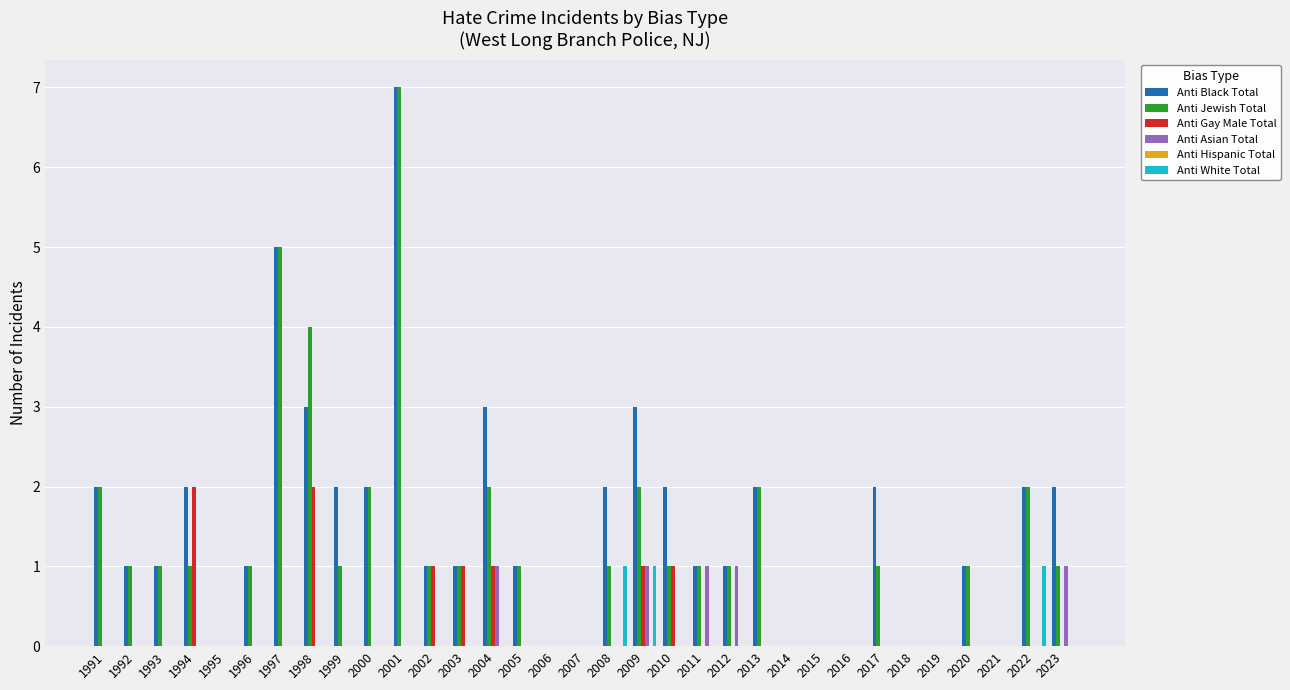

What is the sum of all Anti Jewish Total values?

43